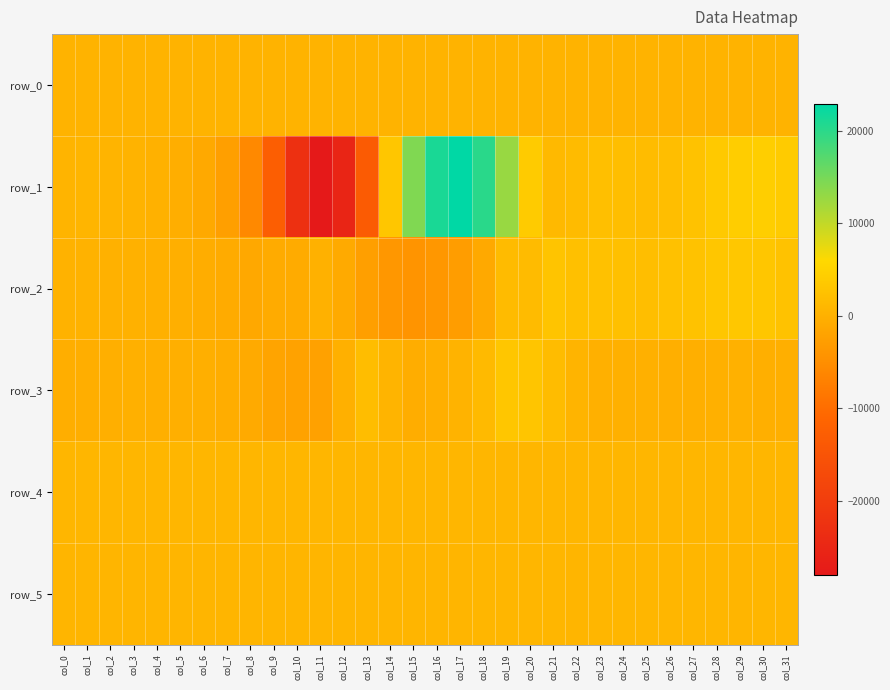

At which category is the sum across all series the highest?

col_18